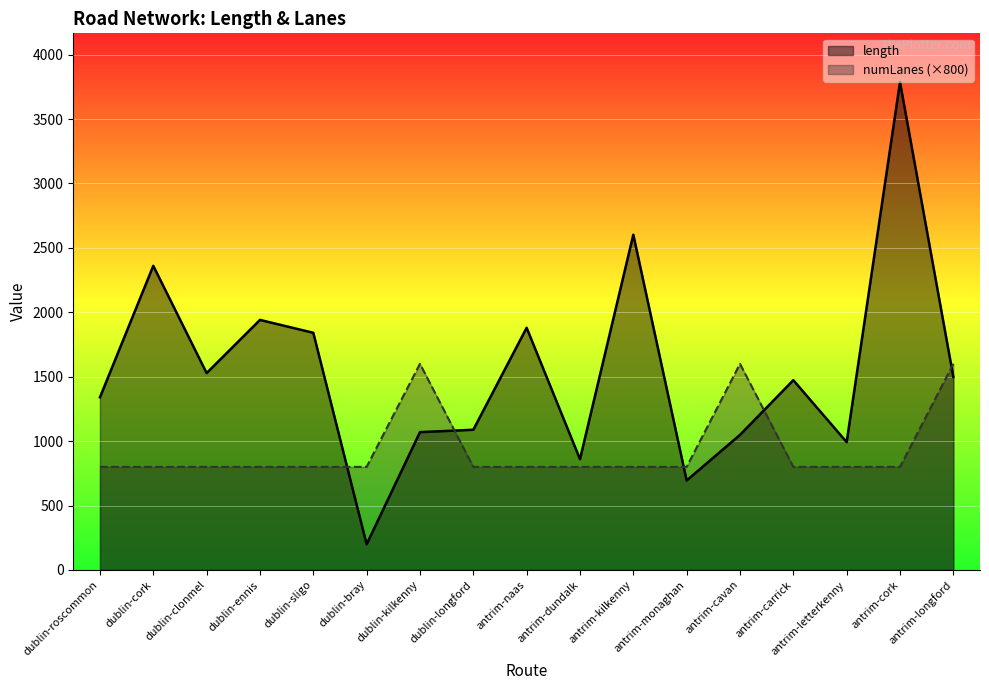

Which category has the highest value in the length series?

antrim-cork